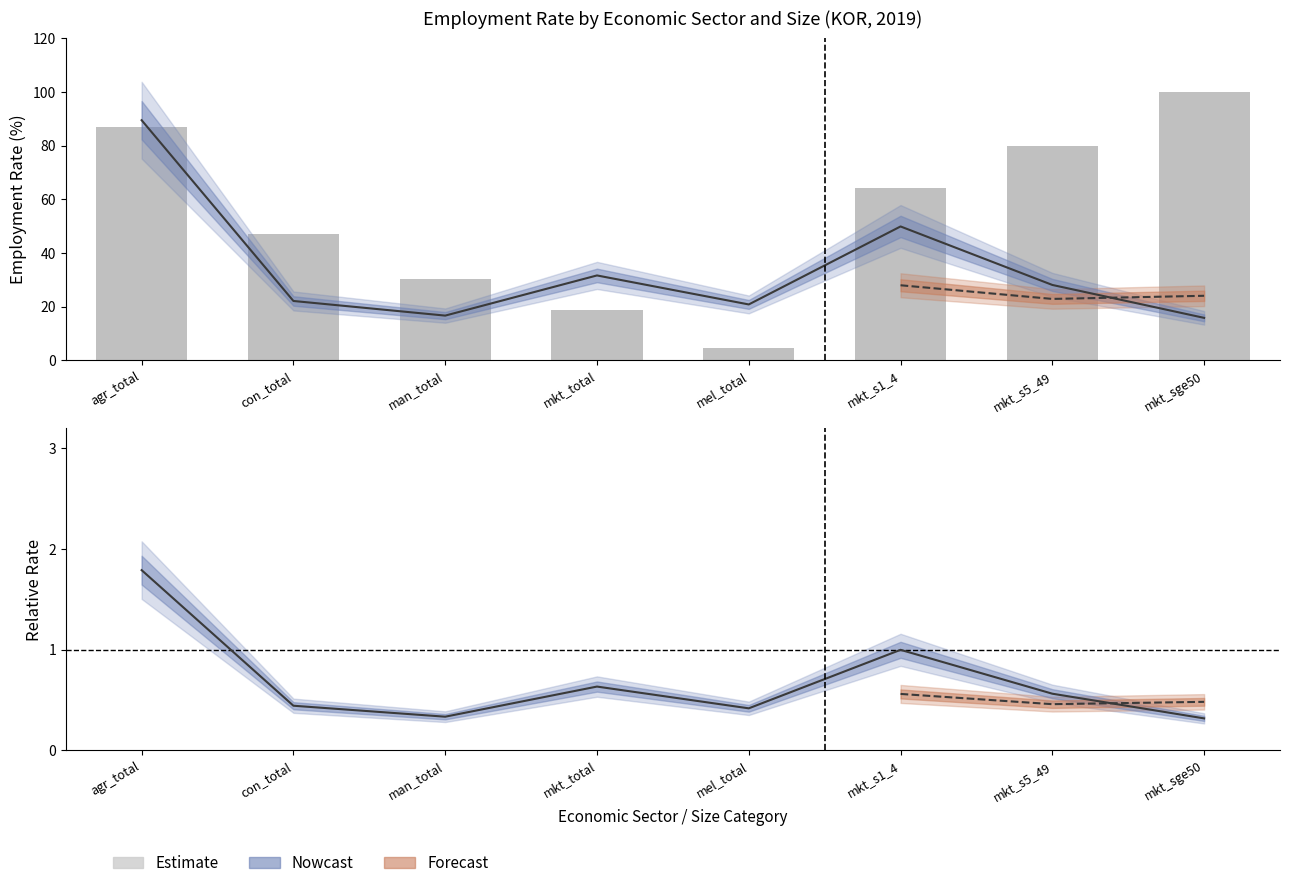

Reading left to right, what are all the values shown in this chart?

sex_f: 89.4	22.1	16.6	31.6	20.8	49.9	28.1	15.8
sex_t: 87.0	47.1	30.5	18.7	4.4	64.2	79.9	100.0